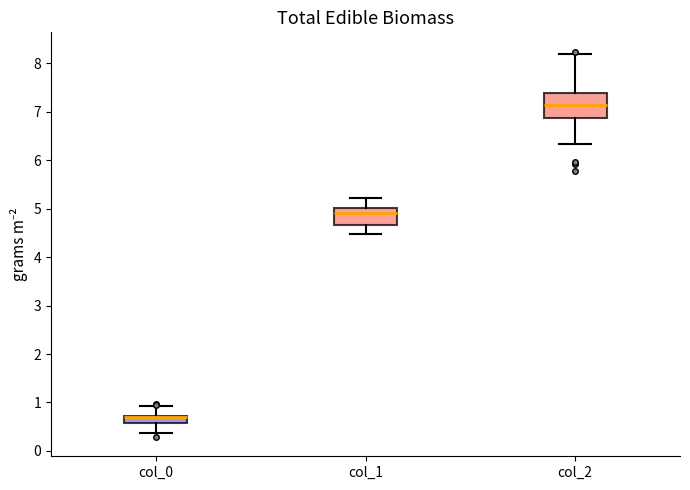

Comparing the boxes themselves (not the whiskers), which one is the tallest?

col_2